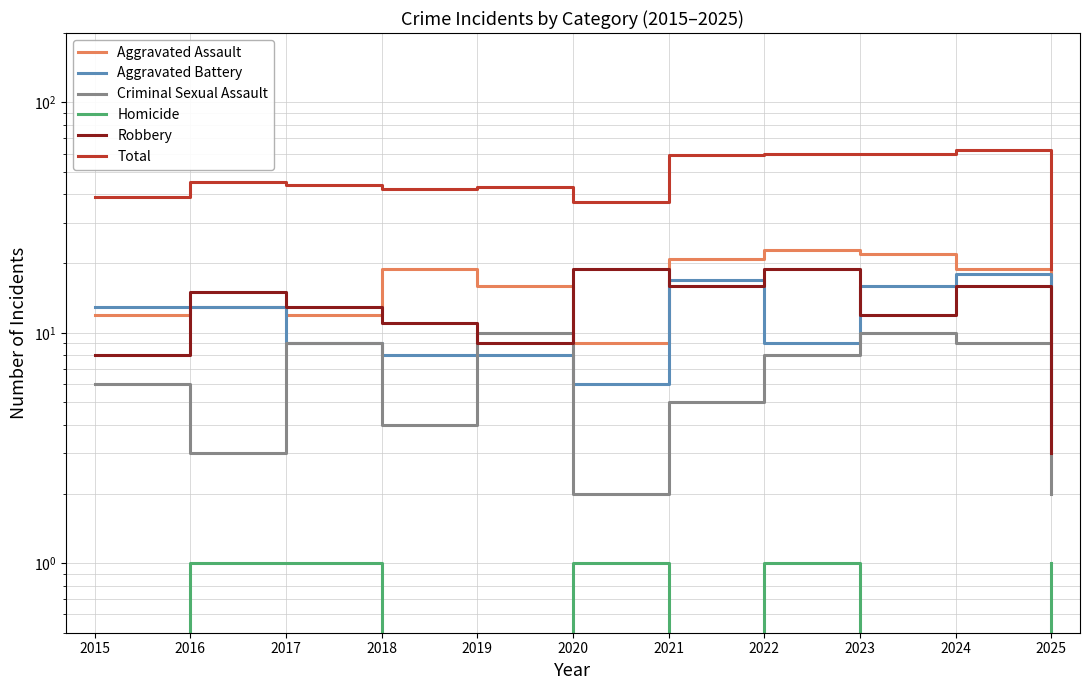

Which series has the largest total across all categories?

Total